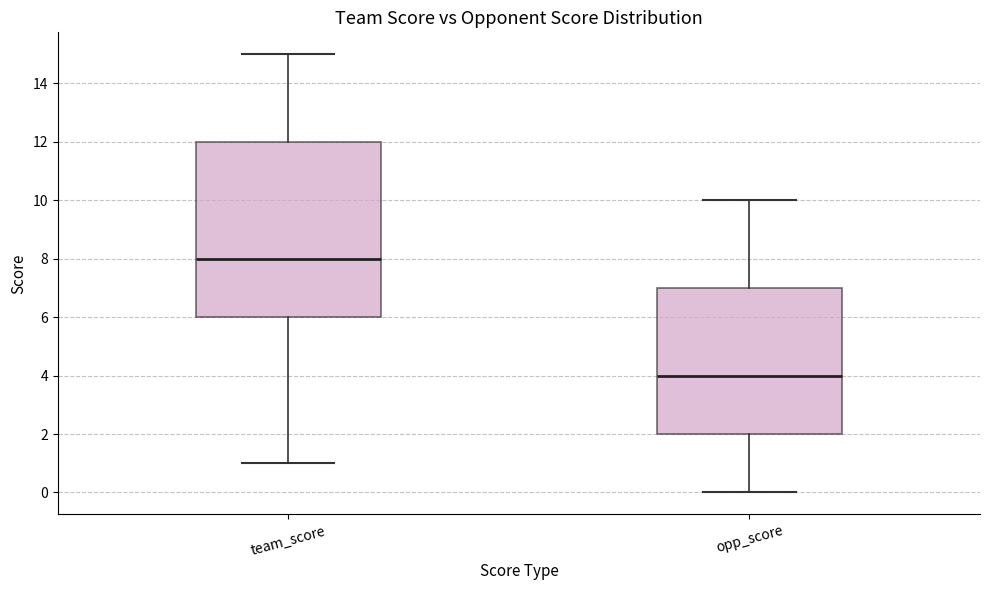

Where does the lower whisker of the box for team_score end on the y-axis? The values are not printed on the chart, so give them approximately, as read against the axis.

1